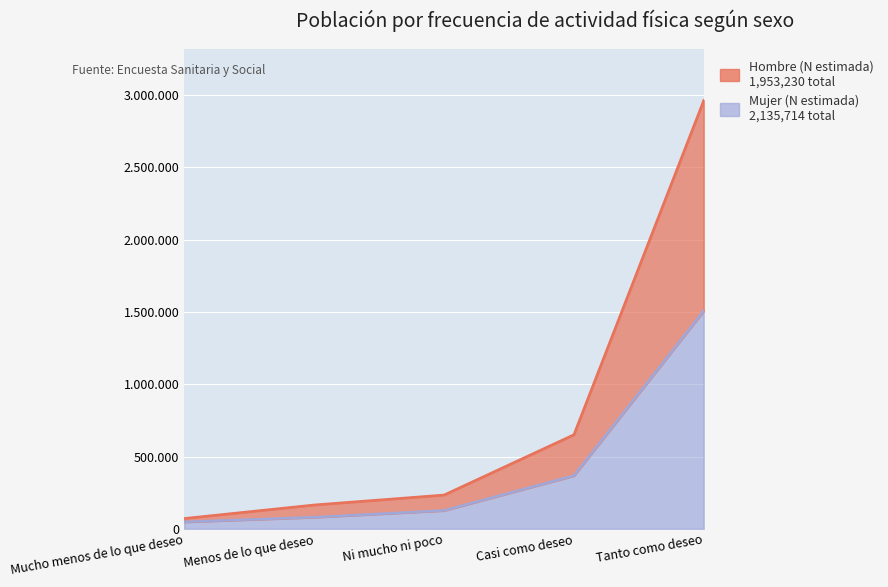

Is it true that Mujer (N estimada) equals 621315 at Casi como deseo?

False